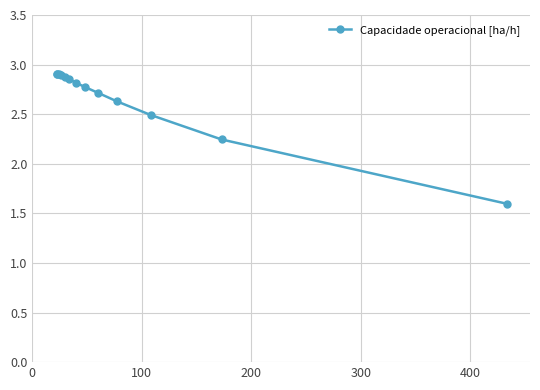

How many lines are shown in the chart?

1